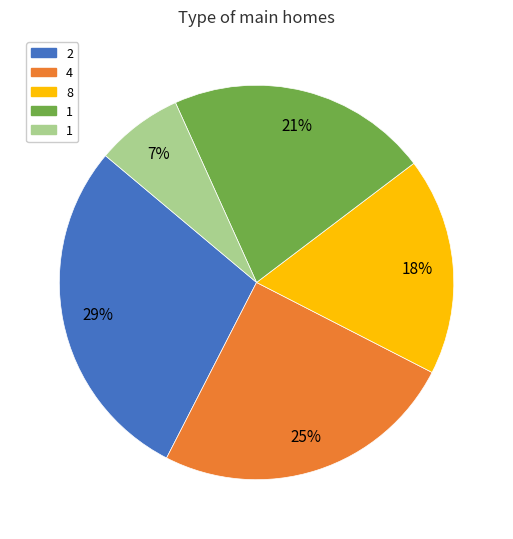

To the nearest percent, what is the average slice percentage?

20%